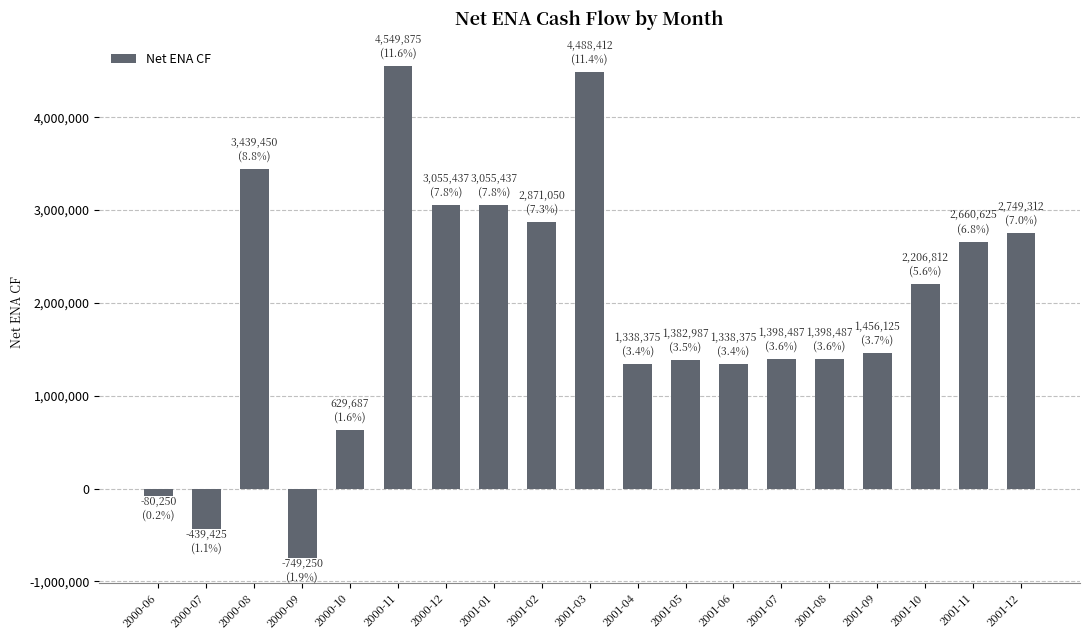

The value at 2001-03 is 1484049.5. True or false?

False